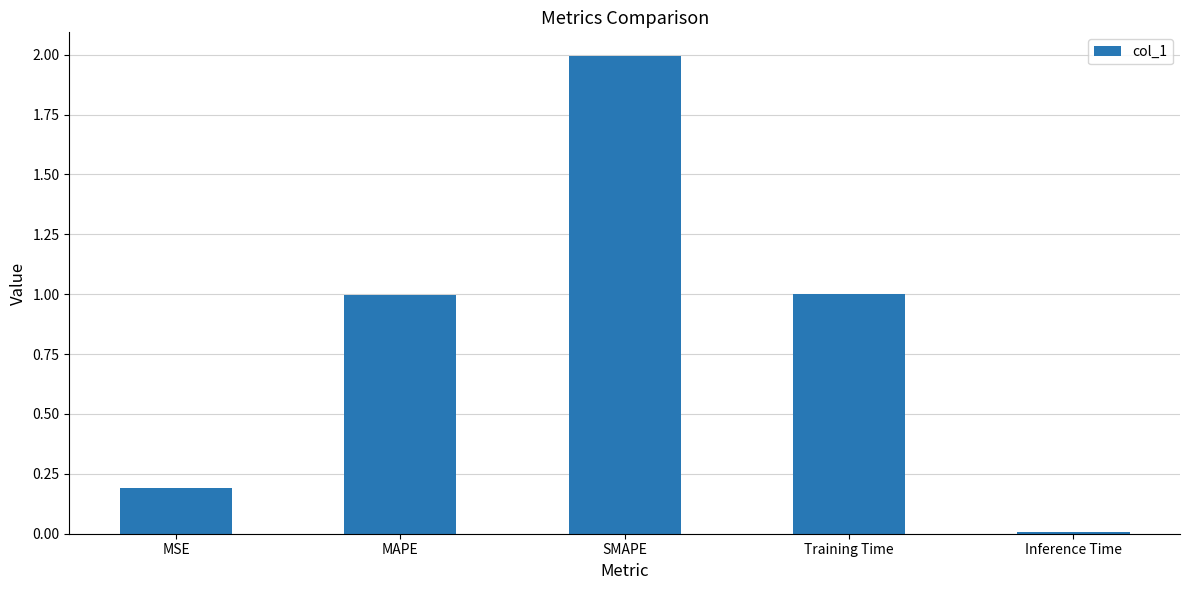

Between Training Time and MSE, which is larger?

Training Time